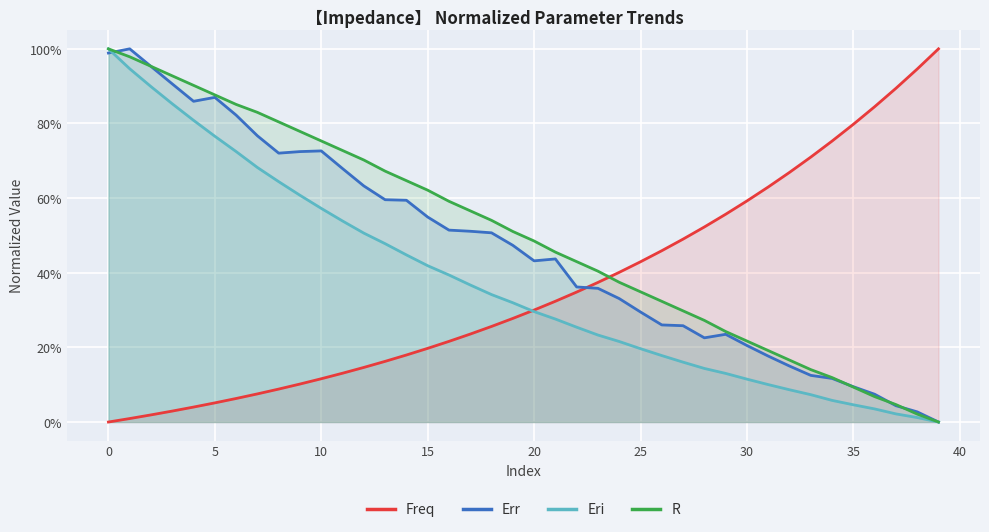

In Err, how many points are higher than both neighbors (excluding endpoints)?

5